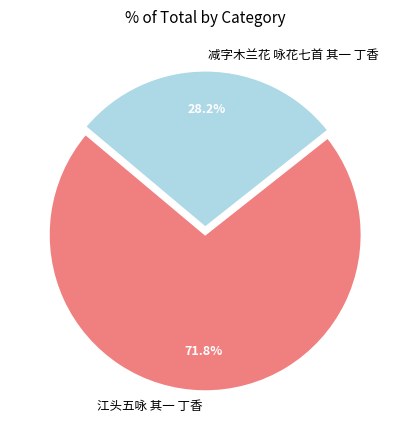

Approximately how many times larger is the value at 减字木兰花 咏花七首 其一 丁香 compared to 江头五咏 其一 丁香?

0.4